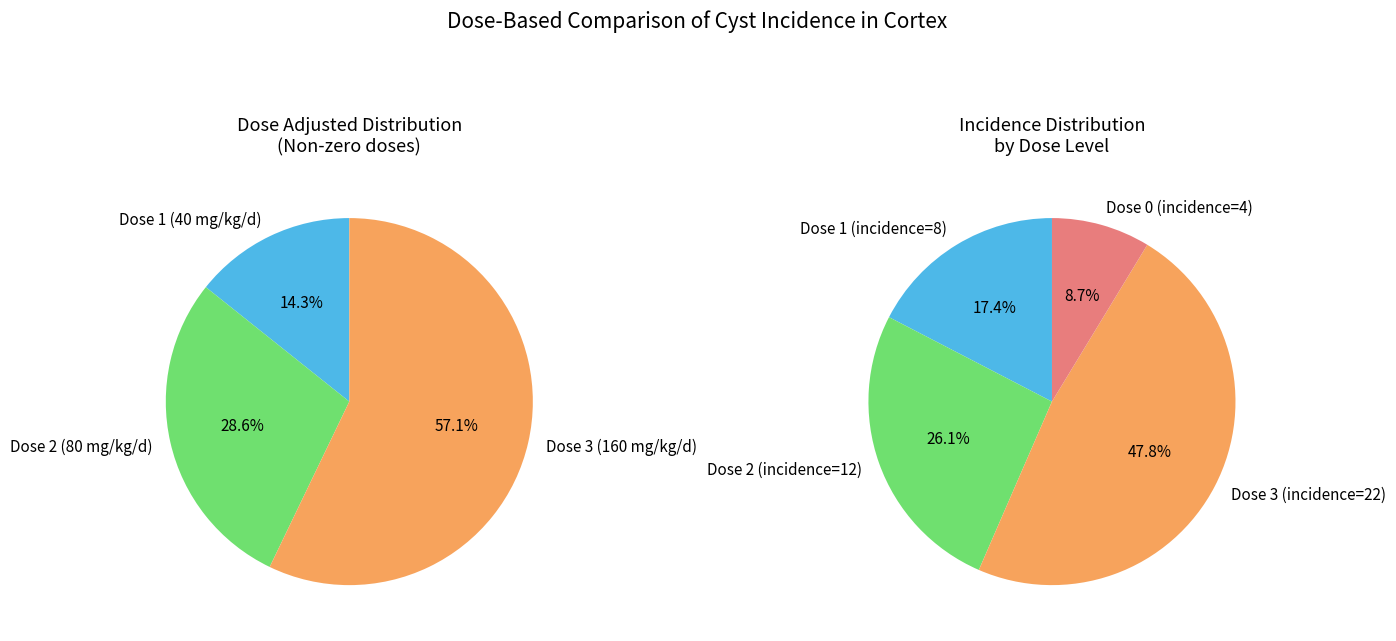

Is there any slice that represents more than half of the pie?

Yes